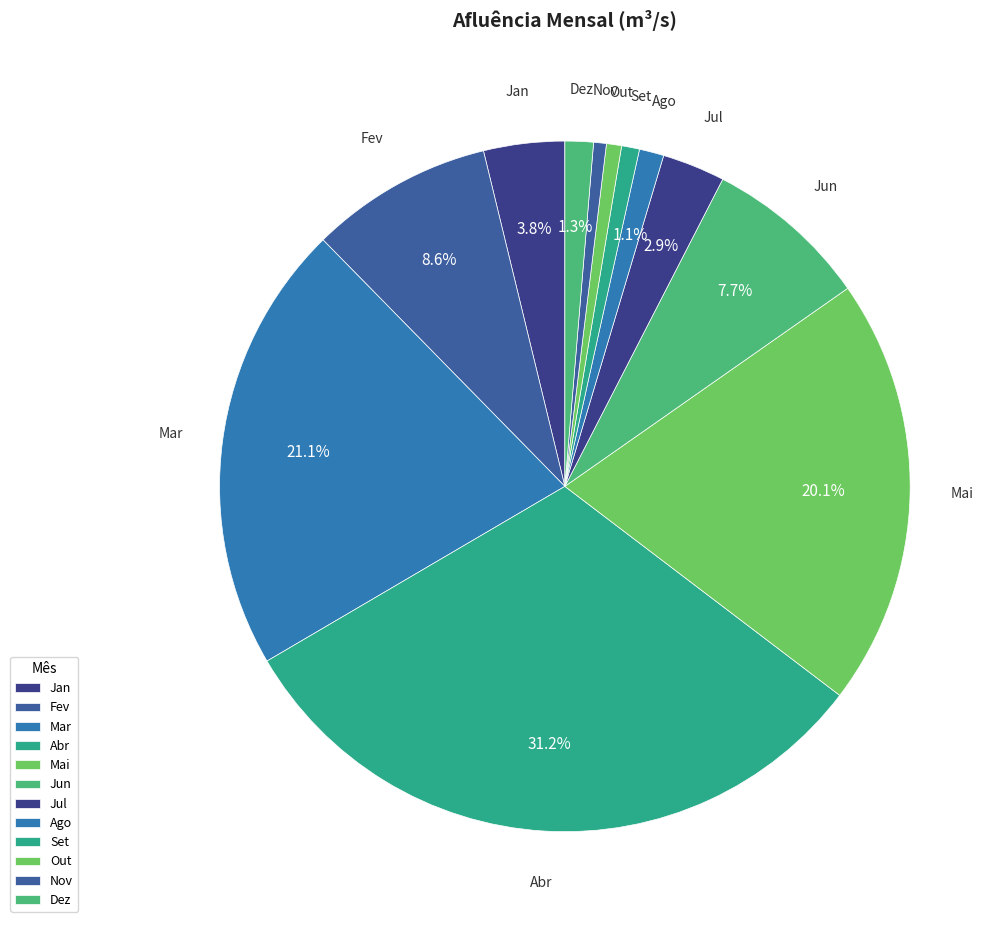

Count the number of slices in the pie.

12